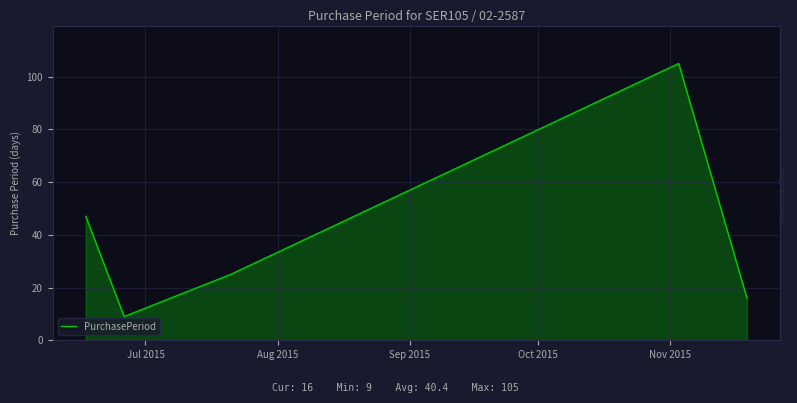

What is the difference between the maximum and minimum values?

96